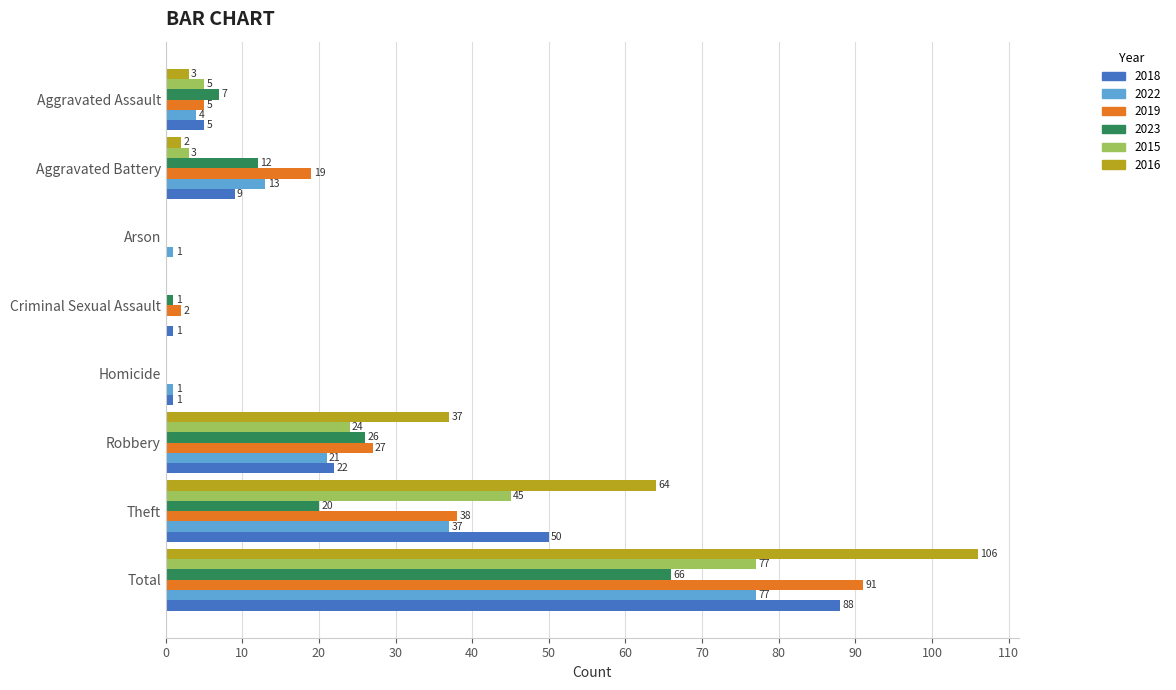

What is the total value across all series at Homicide?

2